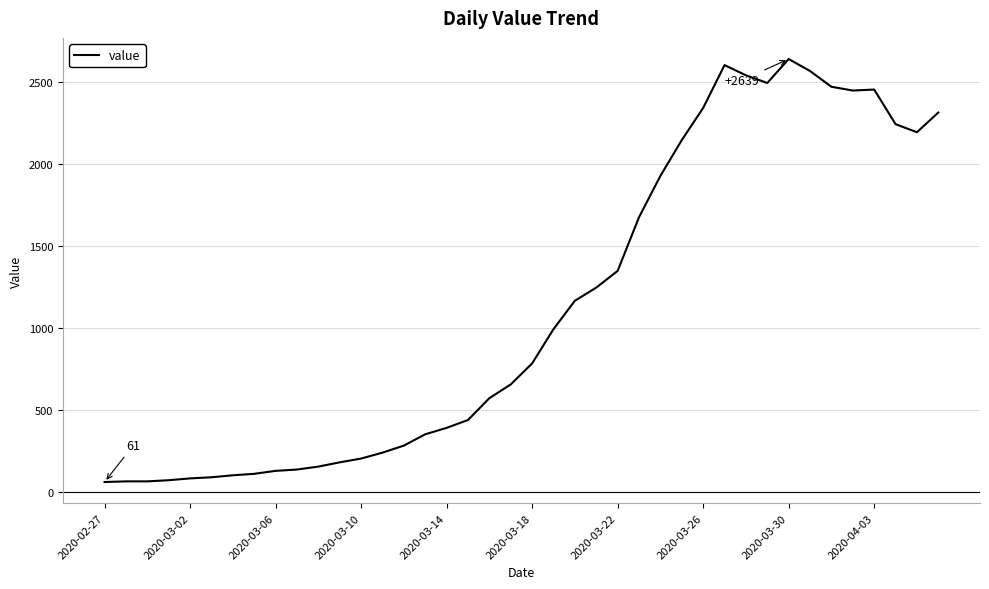

What is the greatest value displayed?

2639